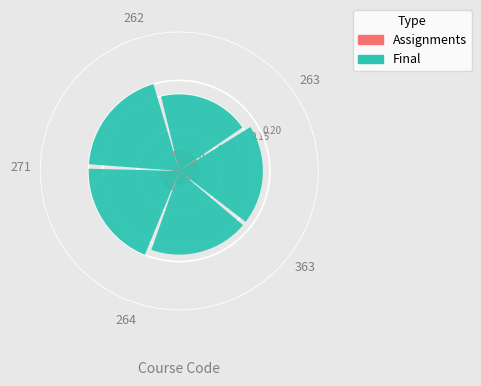

Which slice is the largest?

262